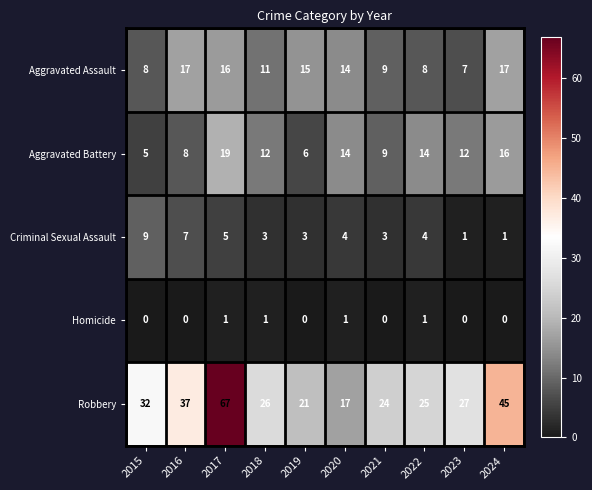

Which series has the largest total across all categories?

Robbery